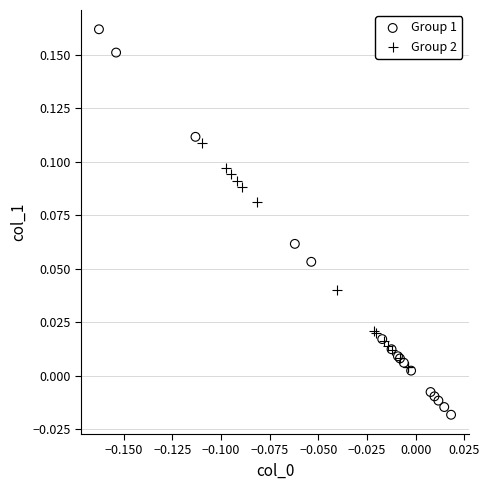

Which series contains the highest Y value?

Group 1